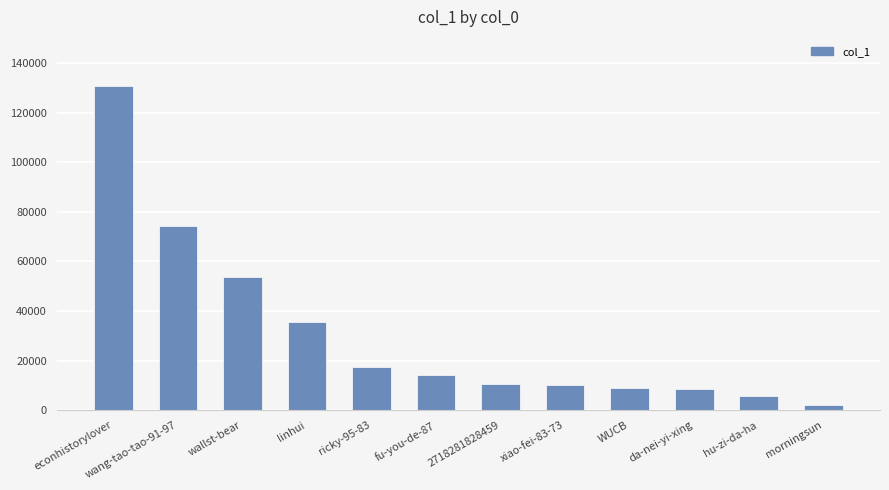

What is the maximum value shown in the chart?

130992